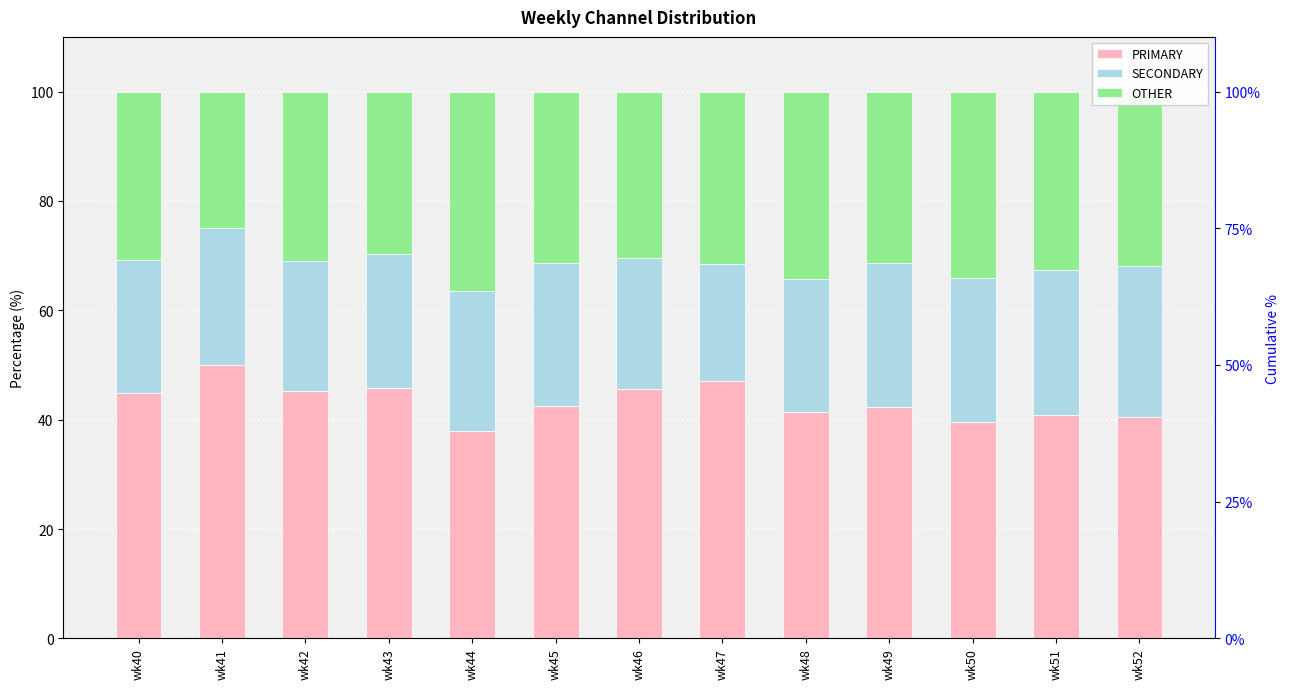

How many data points in PRIMARY are above 42?

8